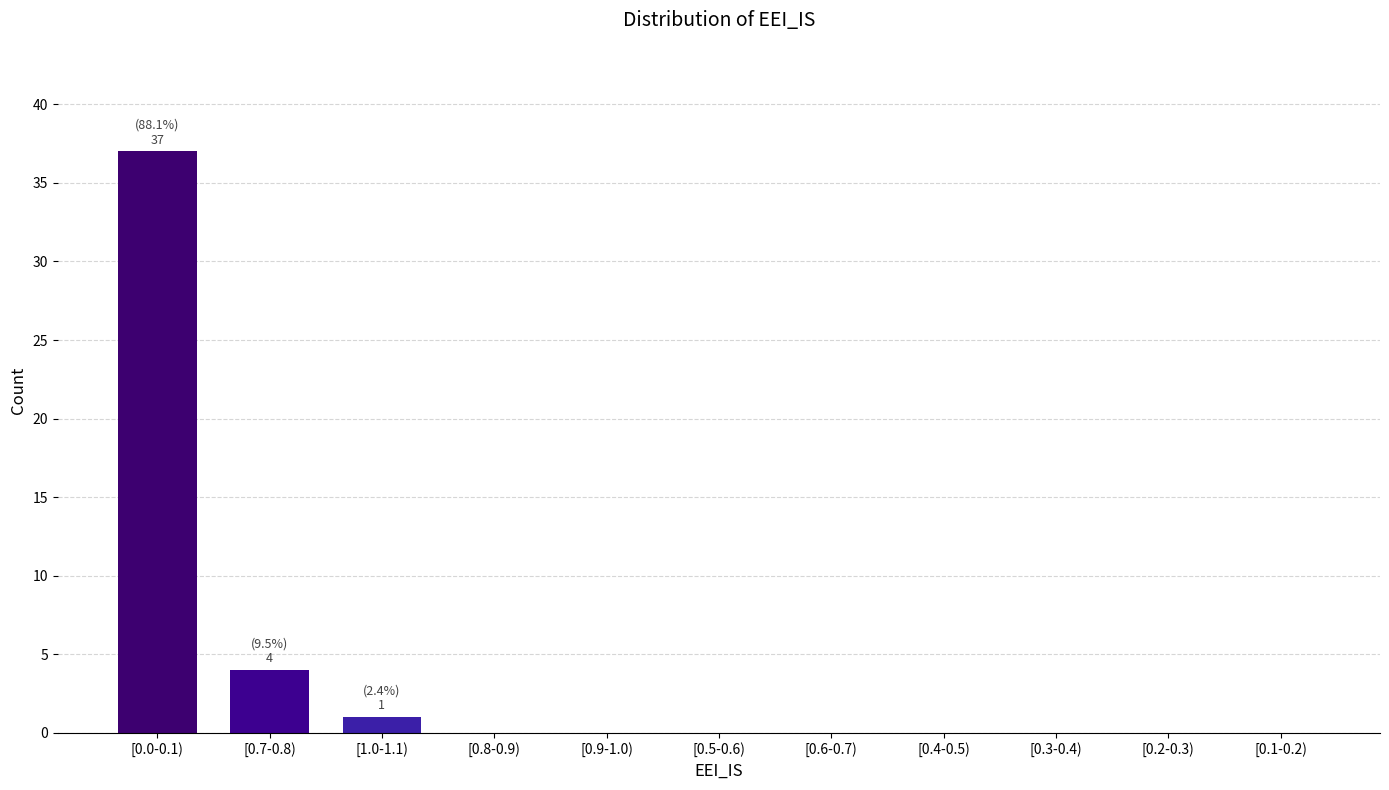

Reading right to left, transcribe all the data shown in this chart.

[0.1-0.2)=0	[0.2-0.3)=0	[0.3-0.4)=0	[0.4-0.5)=0	[0.6-0.7)=0	[0.5-0.6)=0	[0.9-1.0)=0	[0.8-0.9)=0	[1.0-1.1)=1	[0.7-0.8)=4	[0.0-0.1)=37